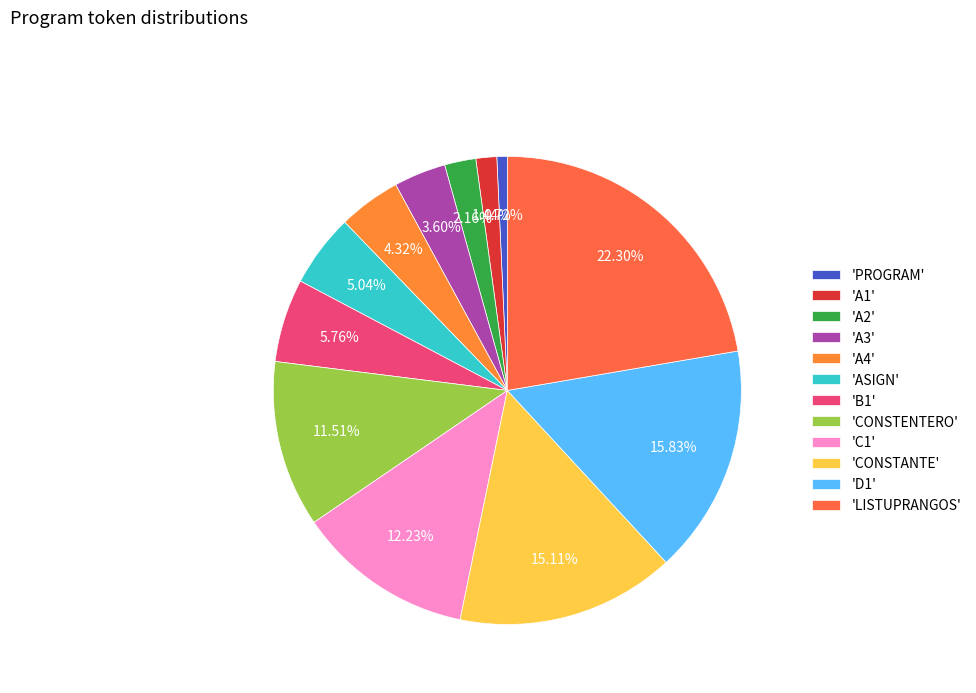

How many segments does this pie chart have?

12